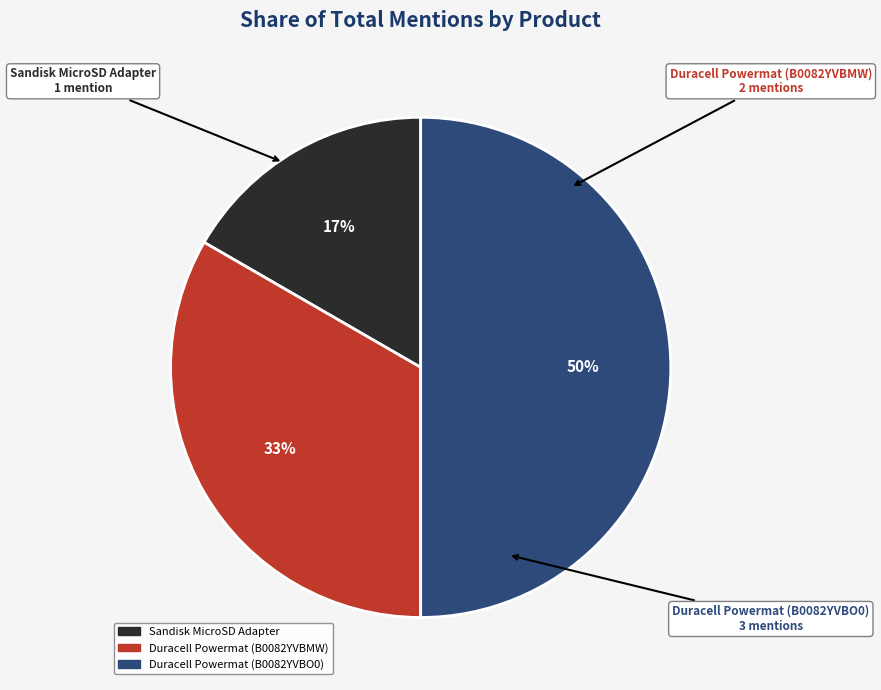

To the nearest percent, what is the average slice percentage?

33%